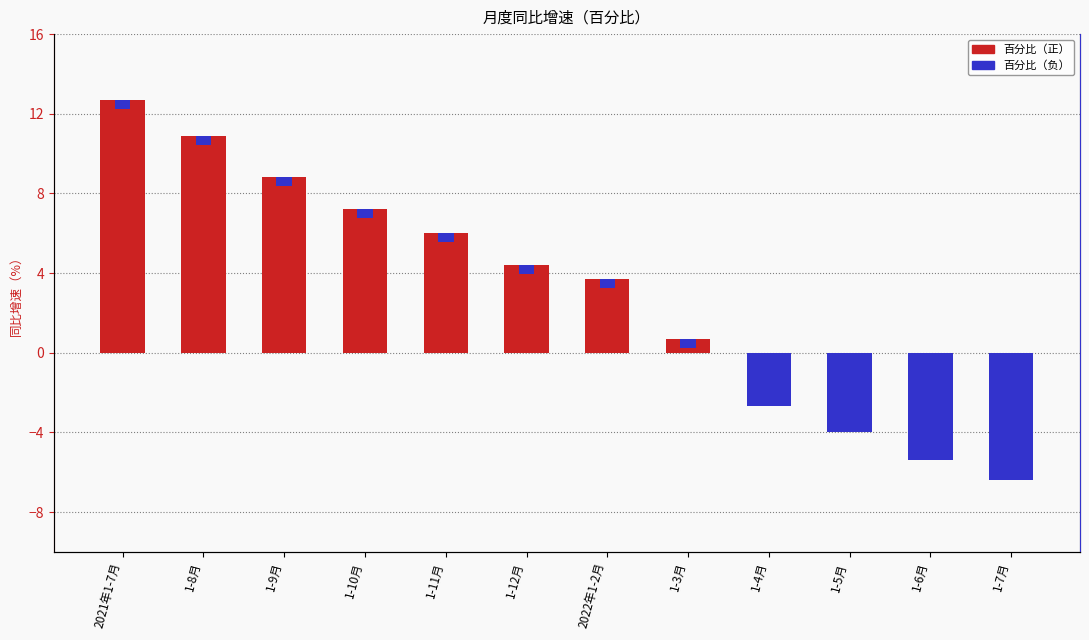

How many positive values does the 百分比（正） series have?

8